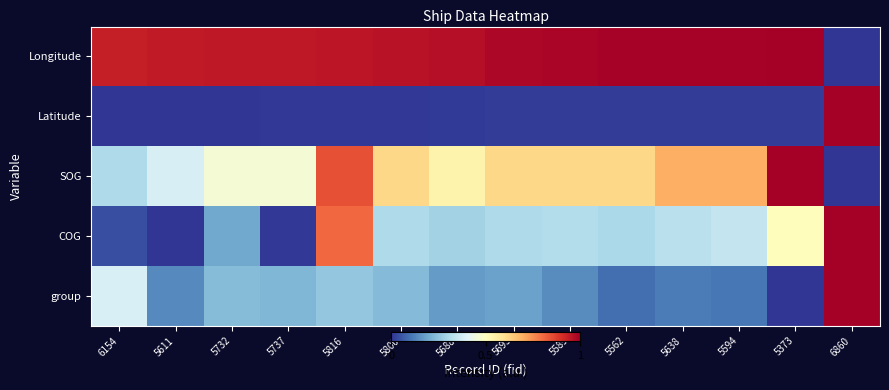

Reading left to right, list all the values displayed in this chart.

Longitude: 6154=0.9	5611=0.9	5732=0.9	5737=0.9	5816=1.0	5800=1.0	5688=1.0	5693=1.0	5589=1.0	5562=1.0	5638=1.0	5594=1.0	5373=1.0	6860=0.0
Latitude: 6154=0.0	5611=0.0	5732=0.0	5737=0.0	5816=0.0	5800=0.0	5688=0.0	5693=0.0	5589=0.0	5562=0.0	5638=0.0	5594=0.0	5373=0.0	6860=1.0
SOG: 6154=0.3	5611=0.4	5732=0.5	5737=0.5	5816=0.8	5800=0.6	5688=0.5	5693=0.6	5589=0.6	5562=0.6	5638=0.7	5594=0.7	5373=1.0	6860=0.0
COG: 6154=0.0	5611=0.0	5732=0.2	5737=0.0	5816=0.8	5800=0.3	5688=0.3	5693=0.3	5589=0.3	5562=0.3	5638=0.3	5594=0.3	5373=0.5	6860=1.0
group: 6154=0.4	5611=0.1	5732=0.2	5737=0.2	5816=0.3	5800=0.2	5688=0.2	5693=0.2	5589=0.1	5562=0.1	5638=0.1	5594=0.1	5373=0.0	6860=1.0